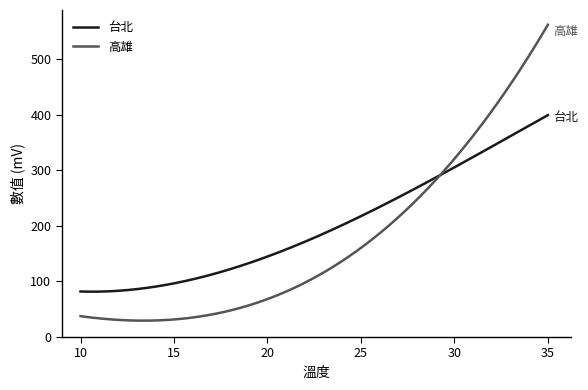

Which series has the largest total across all categories?

台北